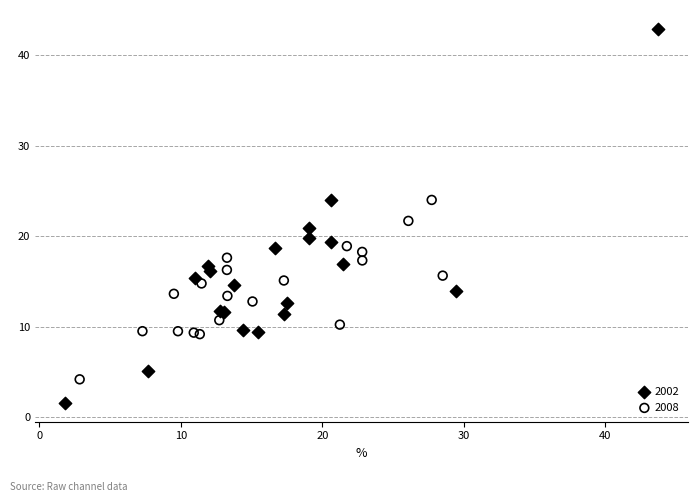

Which series has the largest Y range (max minus min)?

2002